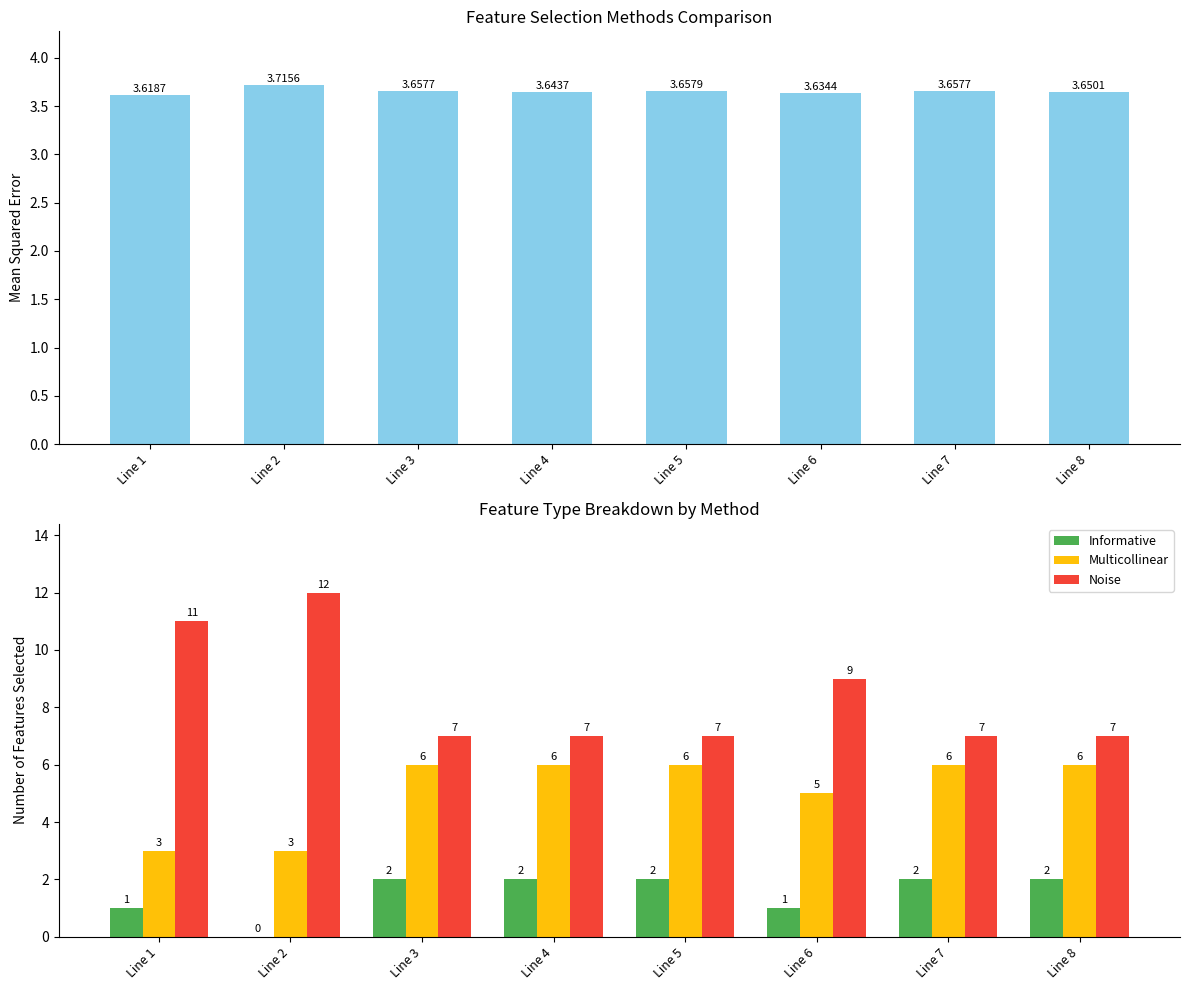

Which has a higher value, Line 4 or Line 3?

Line 3